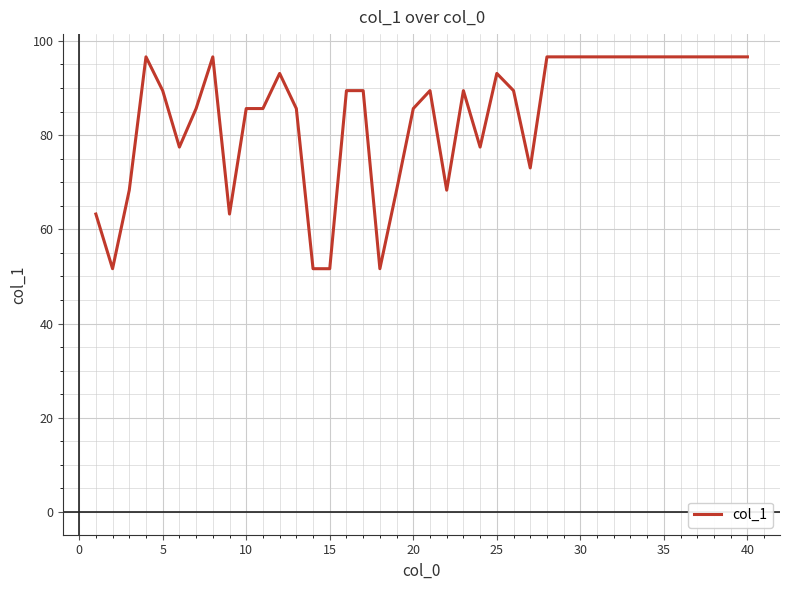

What is the maximum value shown in the chart?

96.6